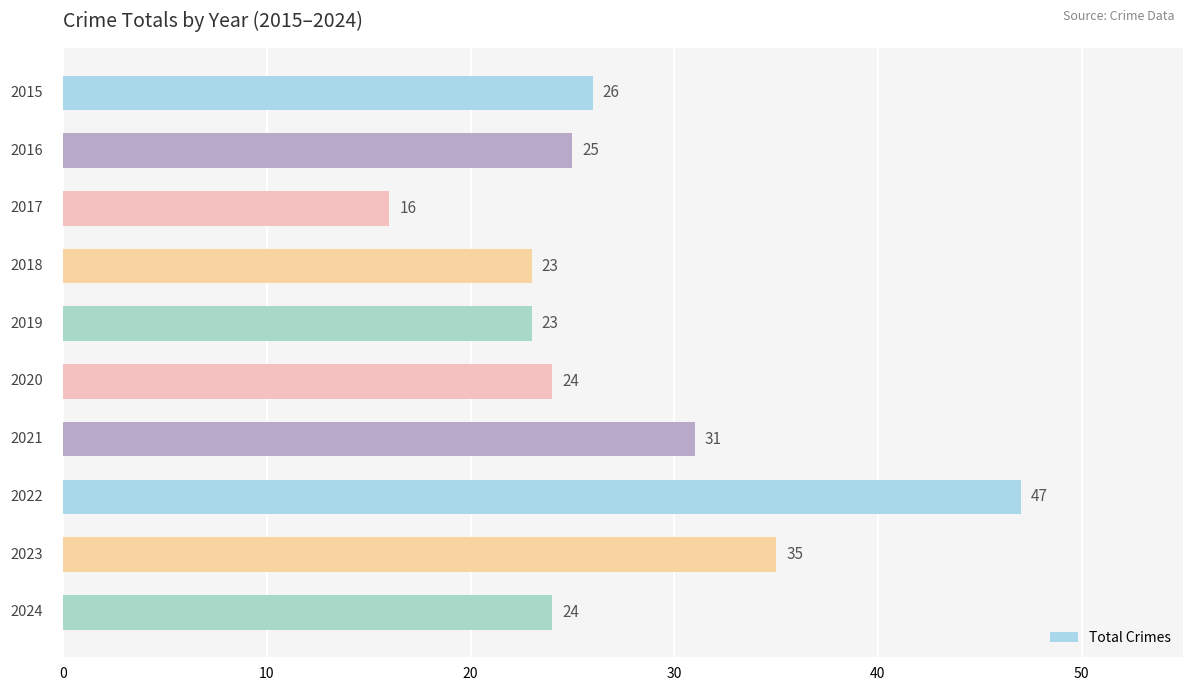

Reading top to bottom, list all the values displayed in this chart.

26	25	16	23	23	24	31	47	35	24